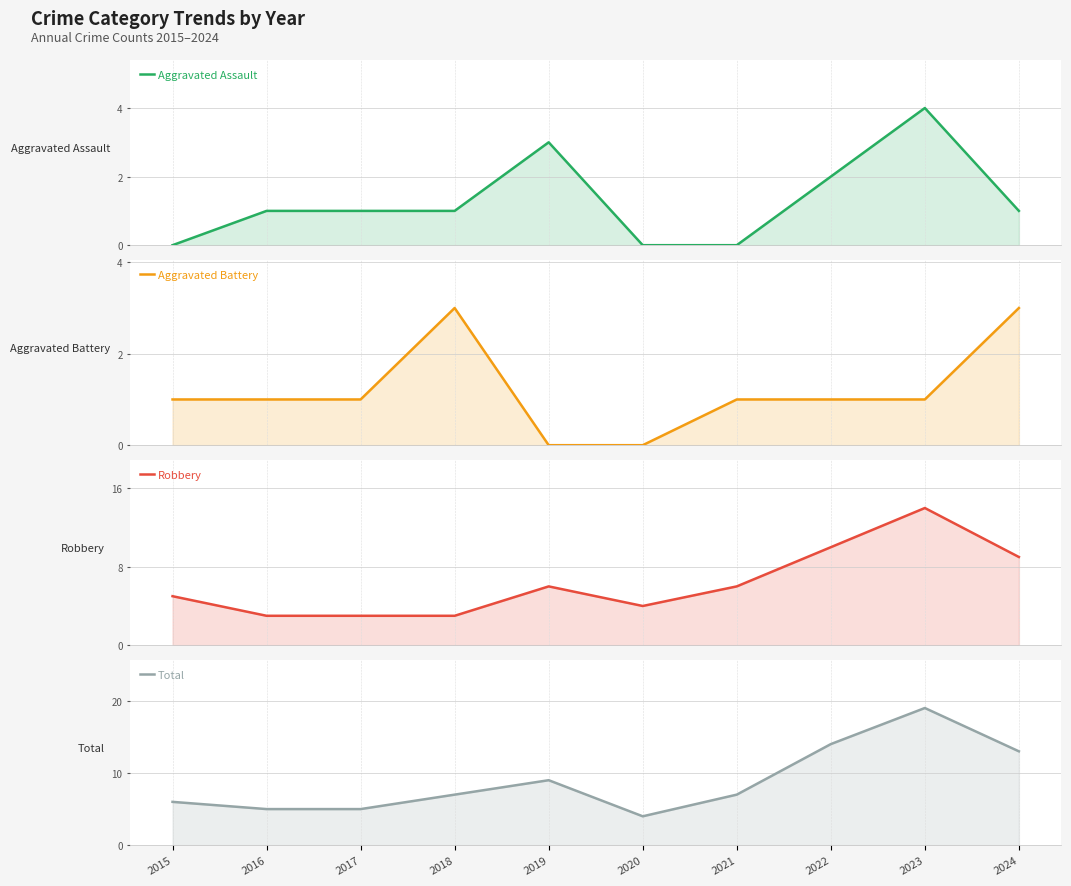

How many distinct data groups are displayed?

4